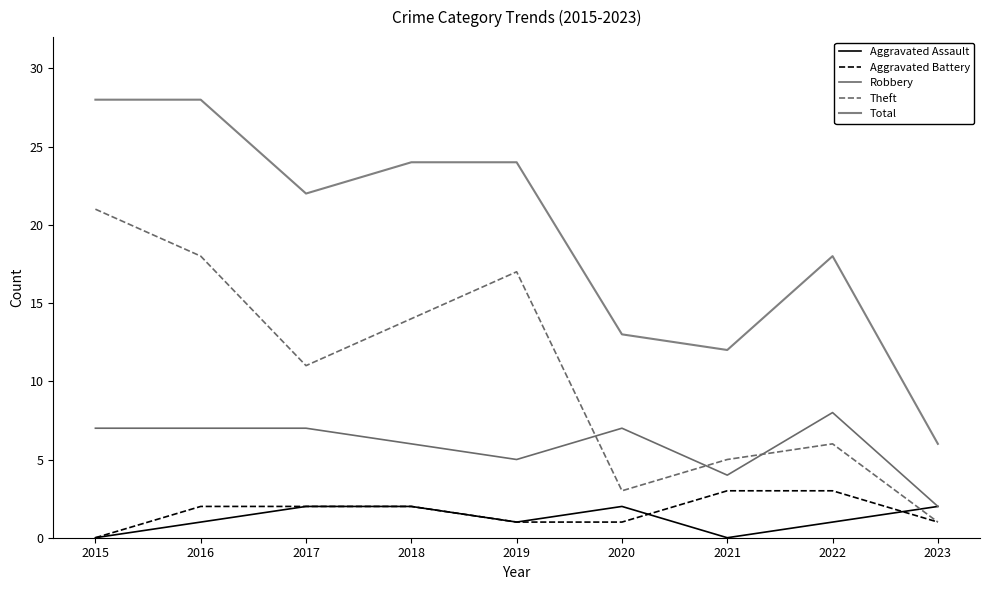

What is the difference between the second highest and second lowest values in the Total series?

16